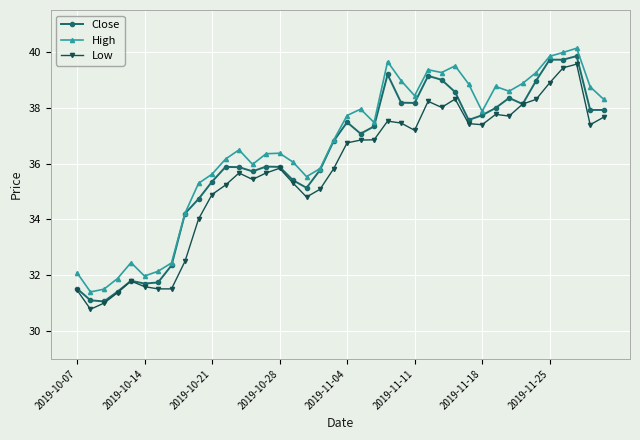

What is the value of the High point at the 8th from the left?

32.4